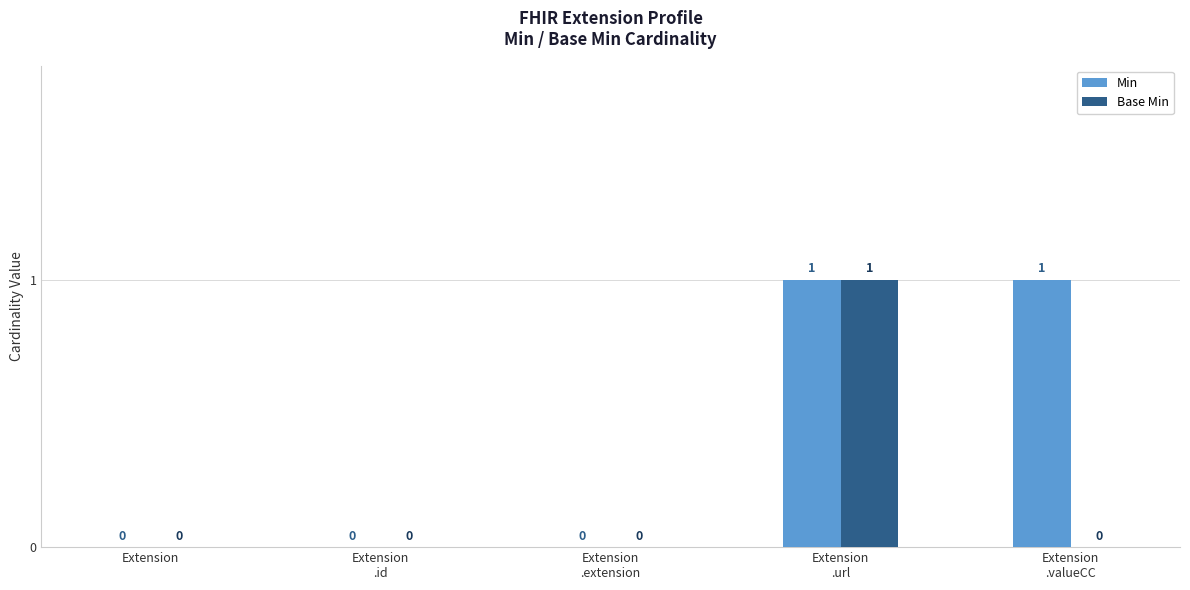

Reading right to left, extract all data points from this chart.

Min: 1	1	0	0	0
Base Min: 0	1	0	0	0